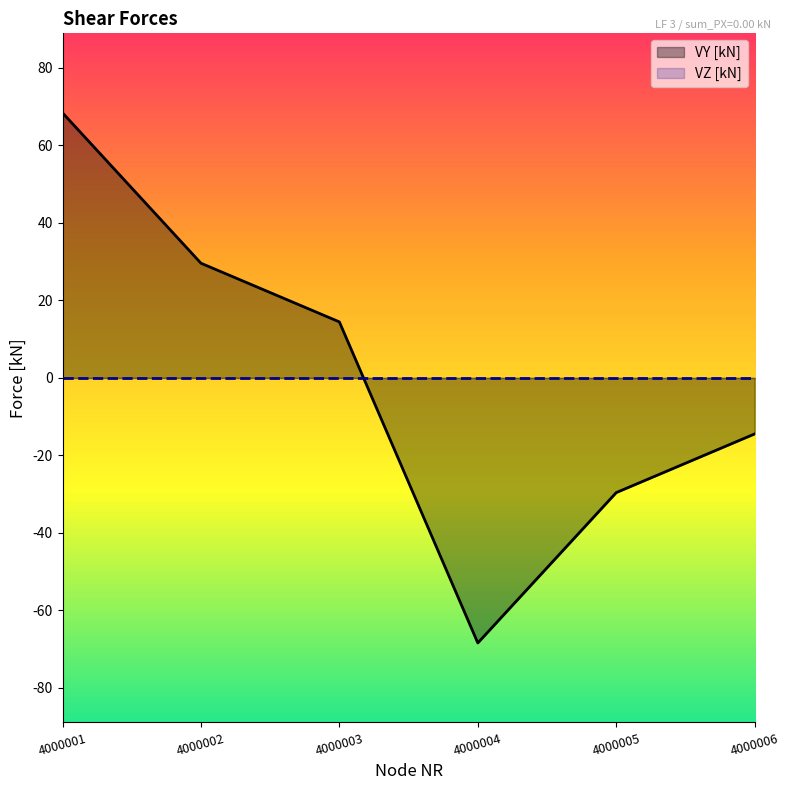

Read the value at 4000004.

-68.4